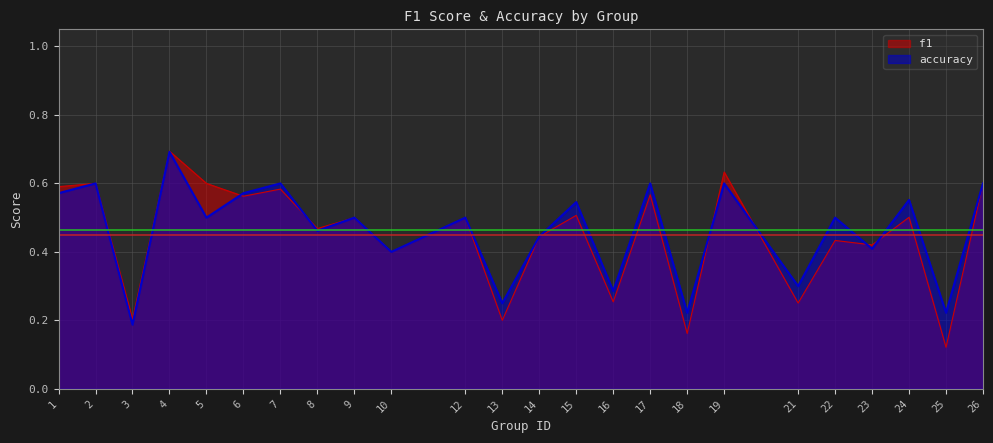

Where is f1 nearest to the value 0?

25